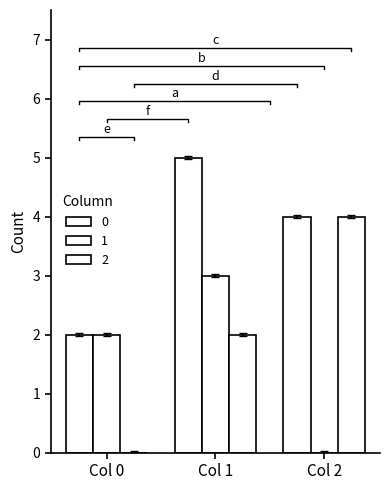

Reading right to left, what are all the values shown in this chart?

0: 4.0	5.0	2.0
1: -0.0	3.0	2.0
2: 4.0	2.0	-0.0